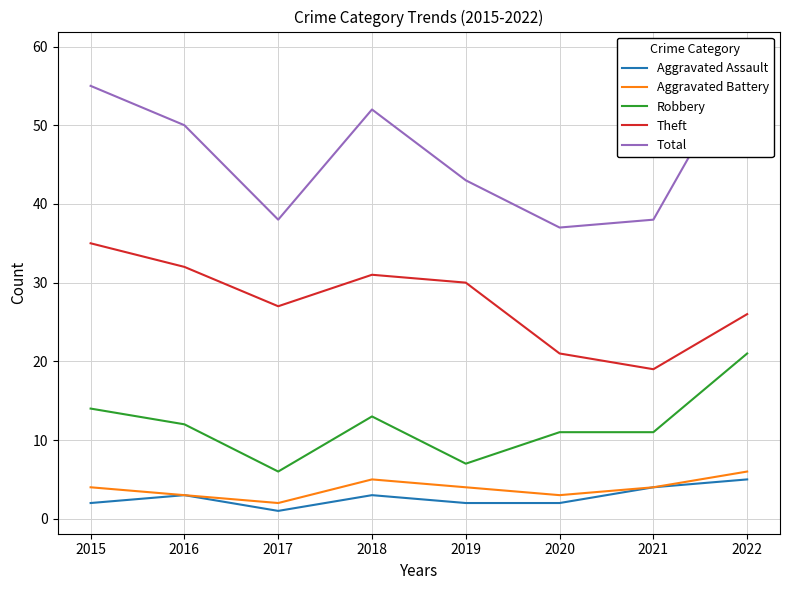

Where is Robbery nearest to the value 13?

2018